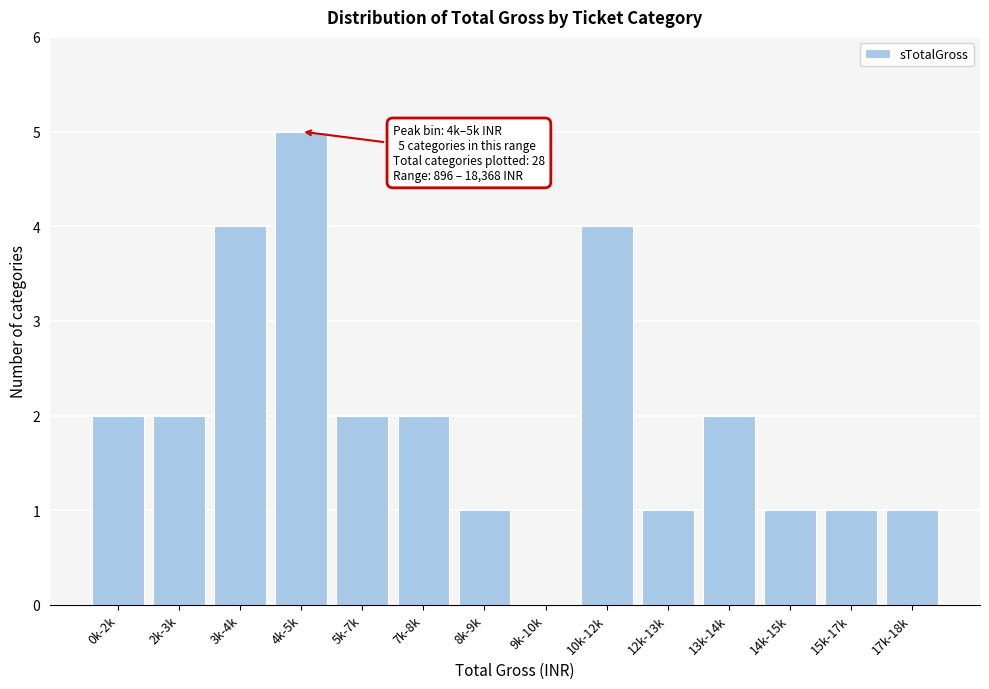

Reading left to right, transcribe all the data shown in this chart.

0k-2k=2	2k-3k=2	3k-4k=4	4k-5k=5	5k-7k=2	7k-8k=2	8k-9k=1	9k-10k=0	10k-12k=4	12k-13k=1	13k-14k=2	14k-15k=1	15k-17k=1	17k-18k=1